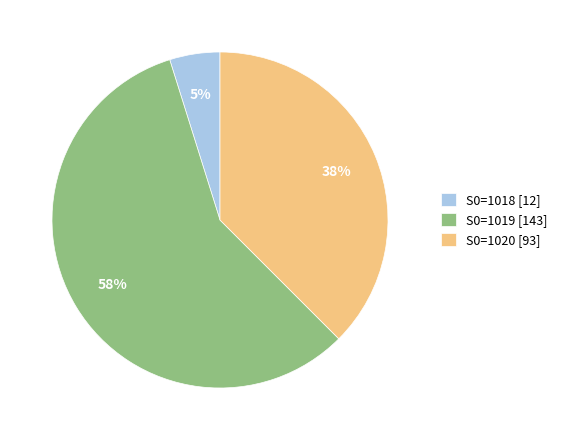

To the nearest percent, what is the average slice percentage?

33%